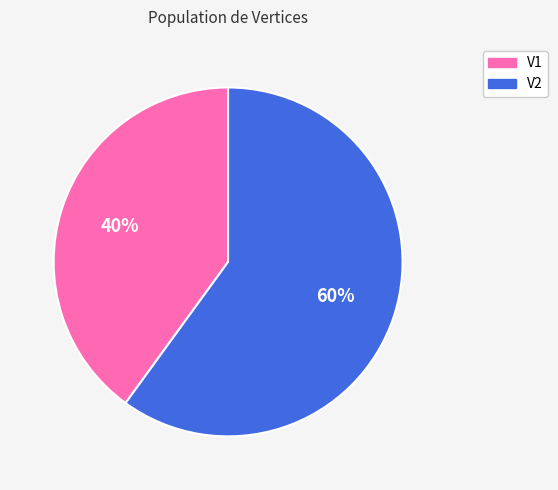

True or false: V1 accounts for 51% of the total.

False